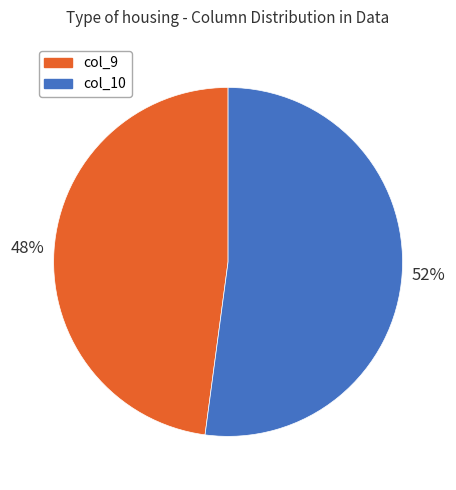

Count the number of slices in the pie.

2